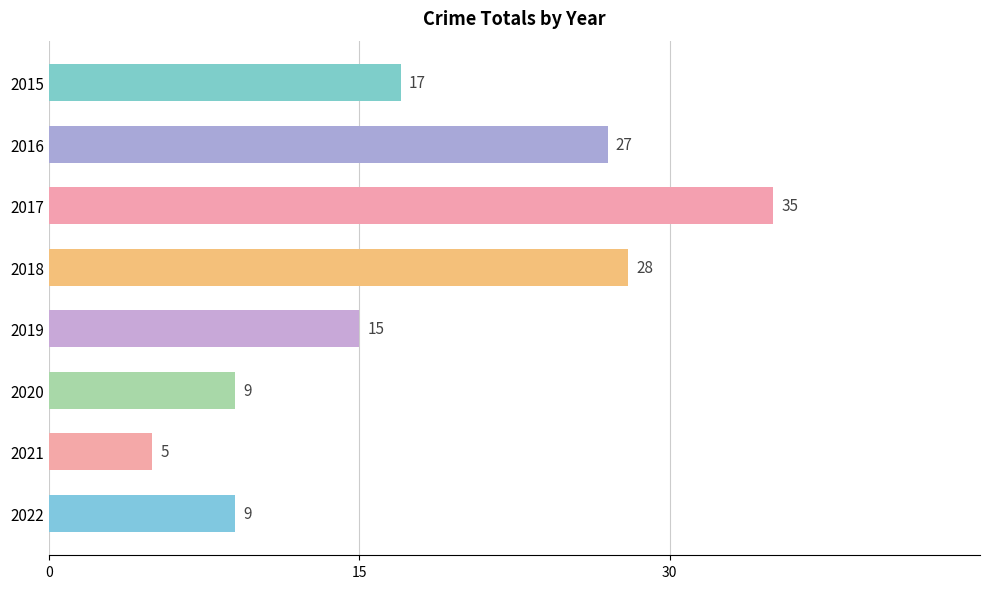

Which has a higher value, 2021 or 2020?

2020